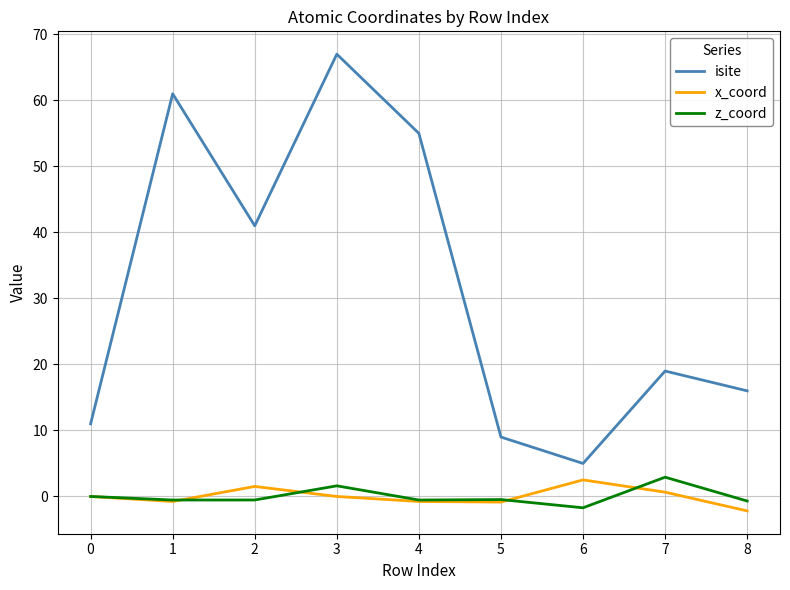

At which category is the sum across all series the highest?

3